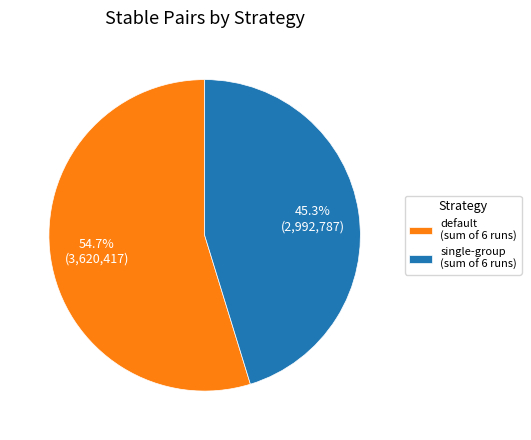

Does default (sum of 6 runs) account for over 50% of the chart?

Yes